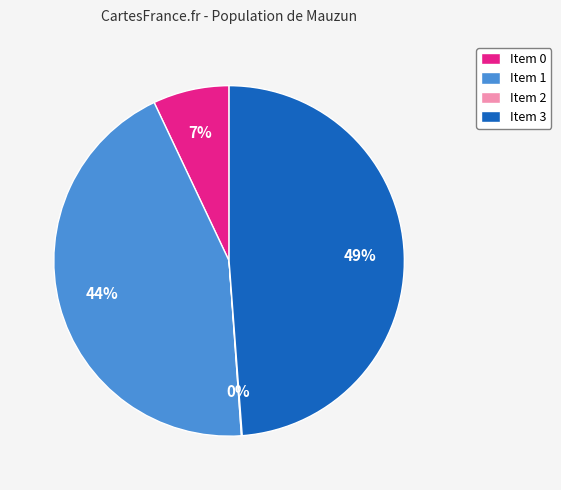

The Item 3 slice represents 49% of the pie. True or false?

True